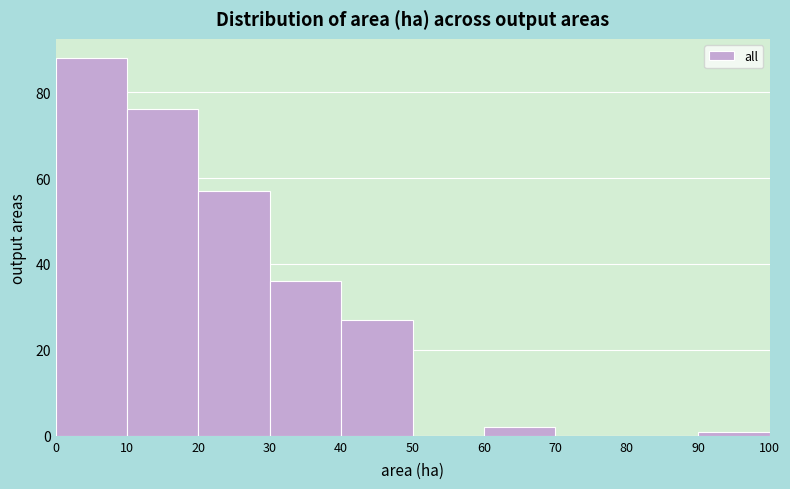

Reading left to right, list every bar in this chart as the range it spans on the x-axis followed by its height. The values are not printed on the chart, so give them approximately, as read against the axis.

0 to 10: 88
10 to 20: 76
20 to 30: 58
30 to 40: 36
40 to 50: 28
50 to 60: 0
60 to 70: 2
70 to 80: 0
80 to 90: 0
90 to 100: under 2